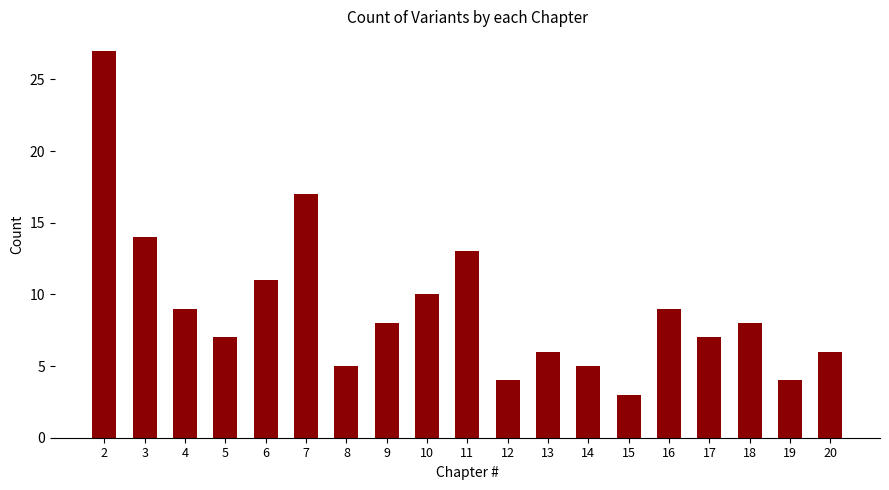

Where is the data nearest to the value 15?

3